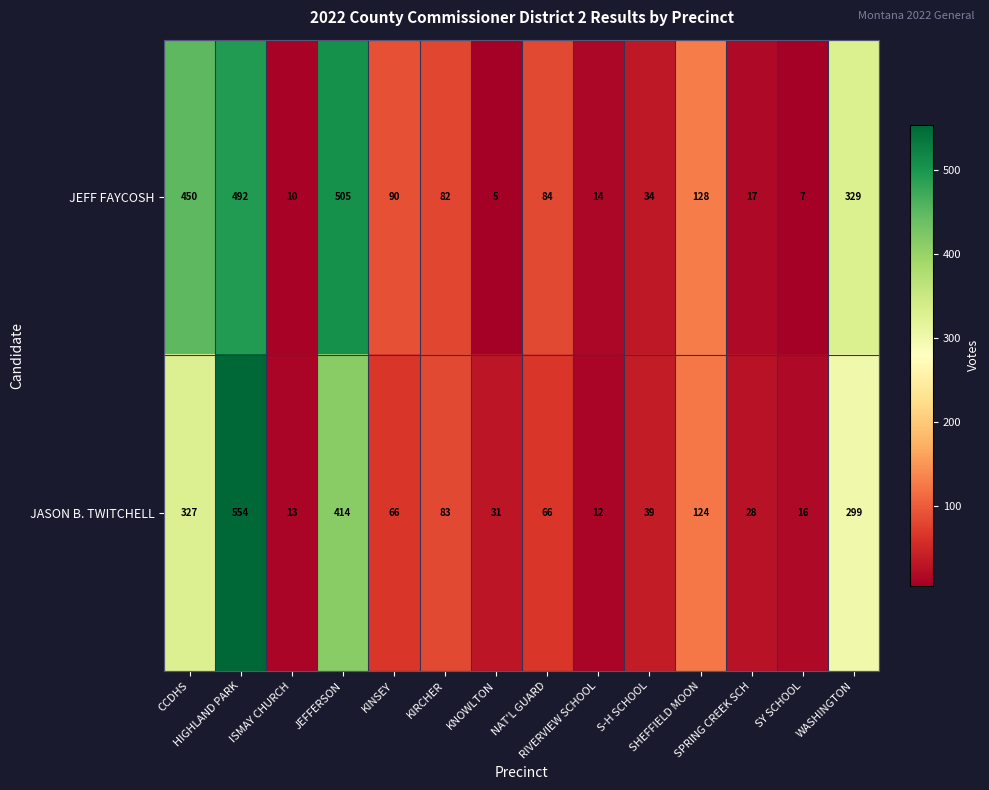

What is the minimum value for JASON B. TWITCHELL?

12